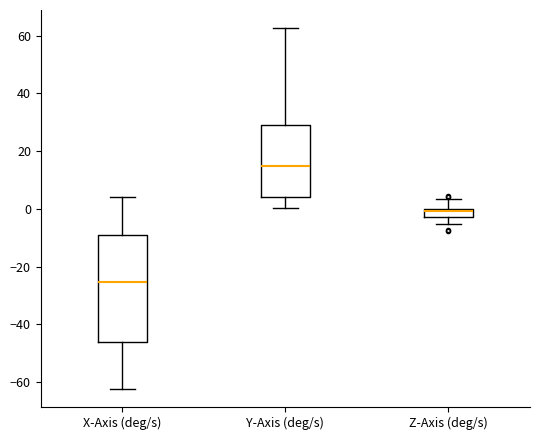

Which box's median line is the highest?

Y-Axis (deg/s)